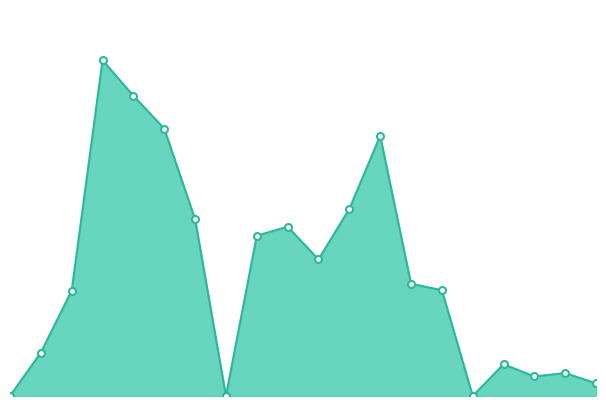

Does the chart have visible grid lines?

No